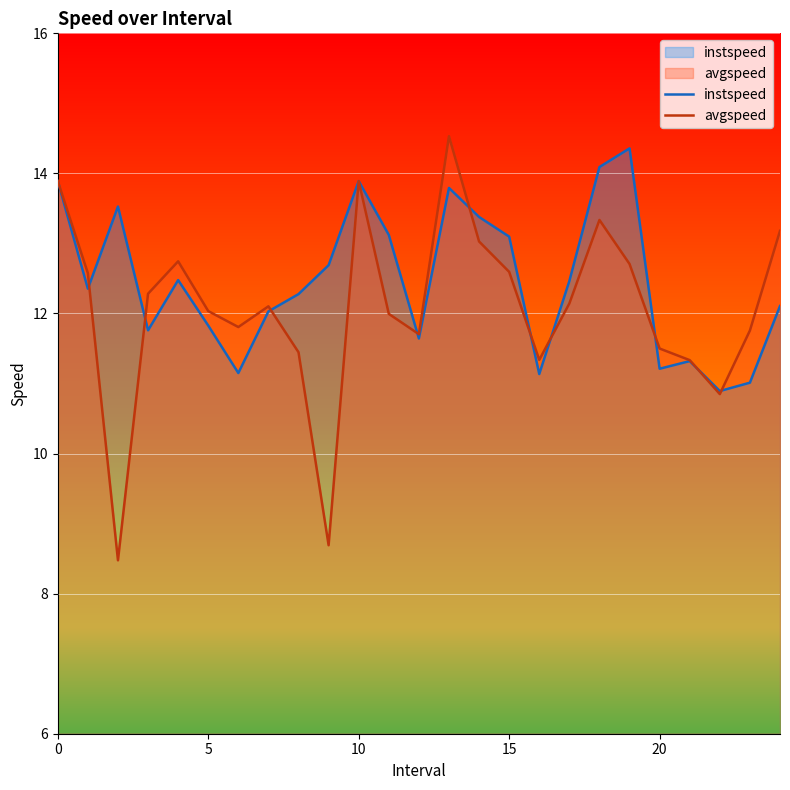

Is it true that avgspeed equals 23.0 at 0?

False